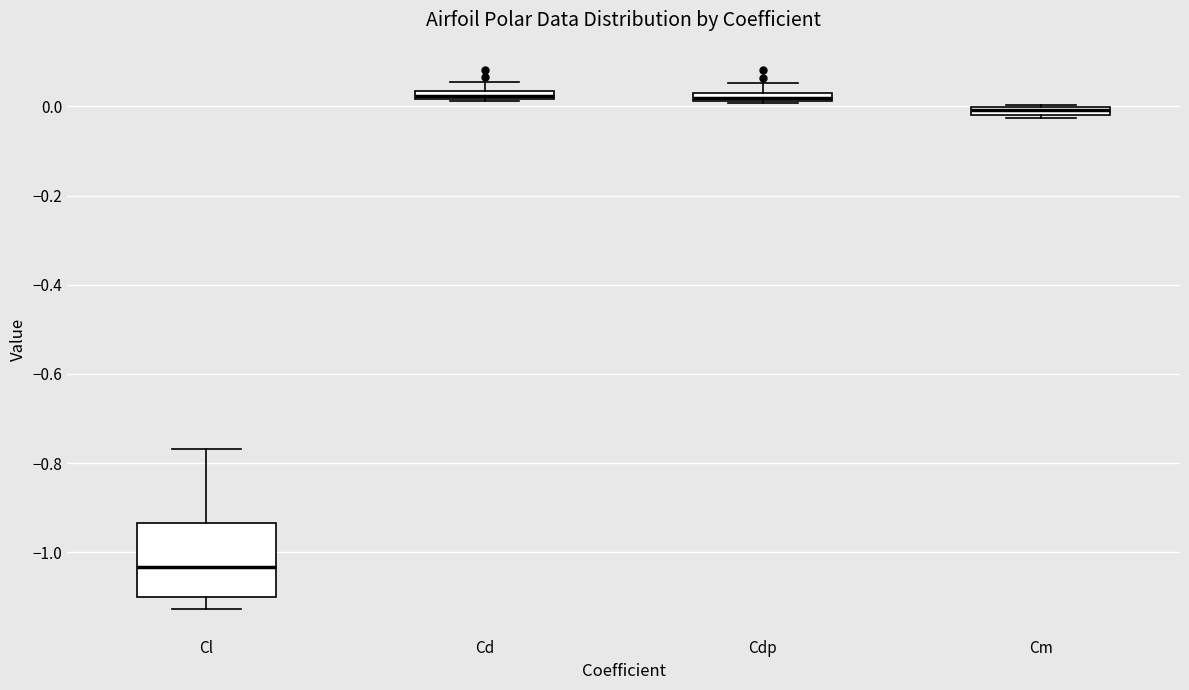

Which box is the tallest, from its lower edge to its upper edge?

Cl